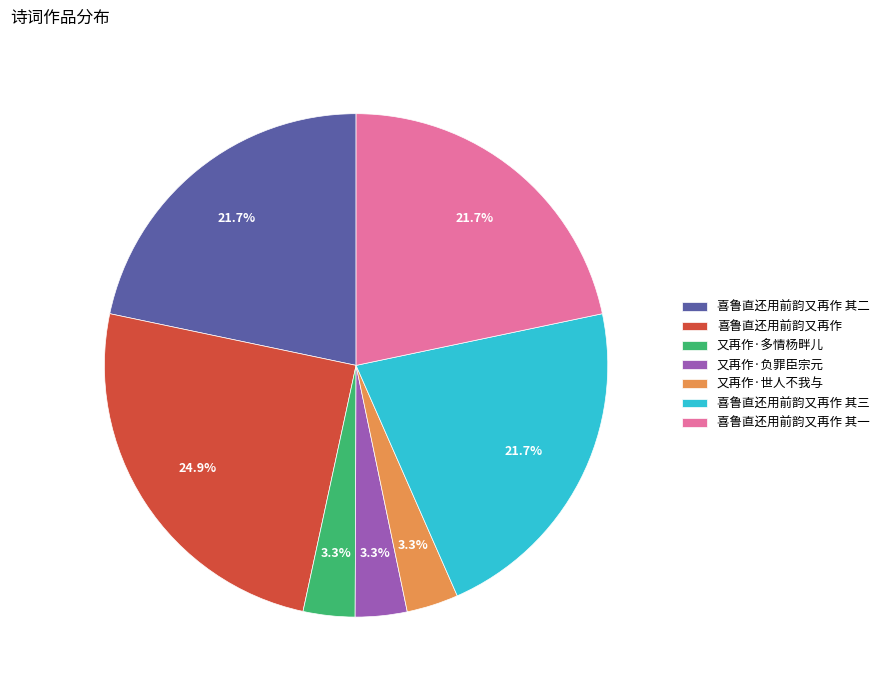

Between 又再作·多情杨畔儿 and 喜鲁直还用前韵又再作 其三, which is larger?

喜鲁直还用前韵又再作 其三